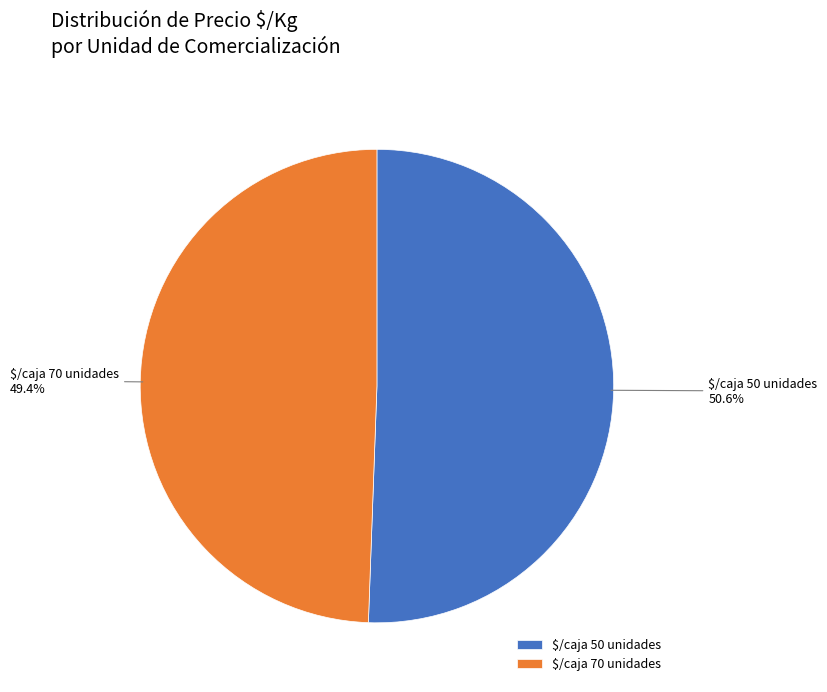

Does any single category account for the majority?

Yes